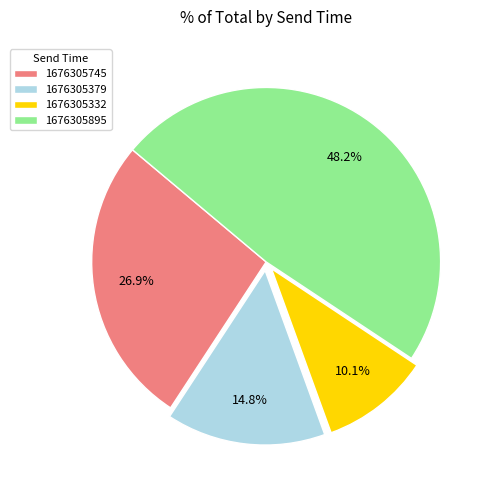

What percentage is the 1676305332 slice, to the nearest percent?

10%